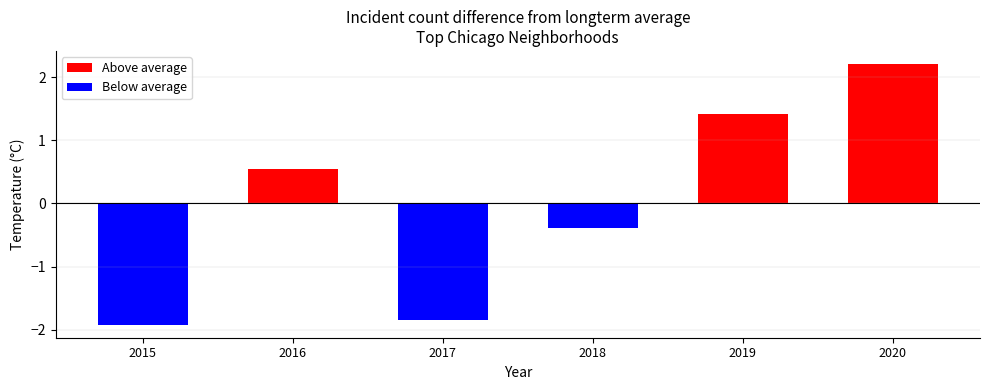

Which series has the largest total across all categories?

Above average